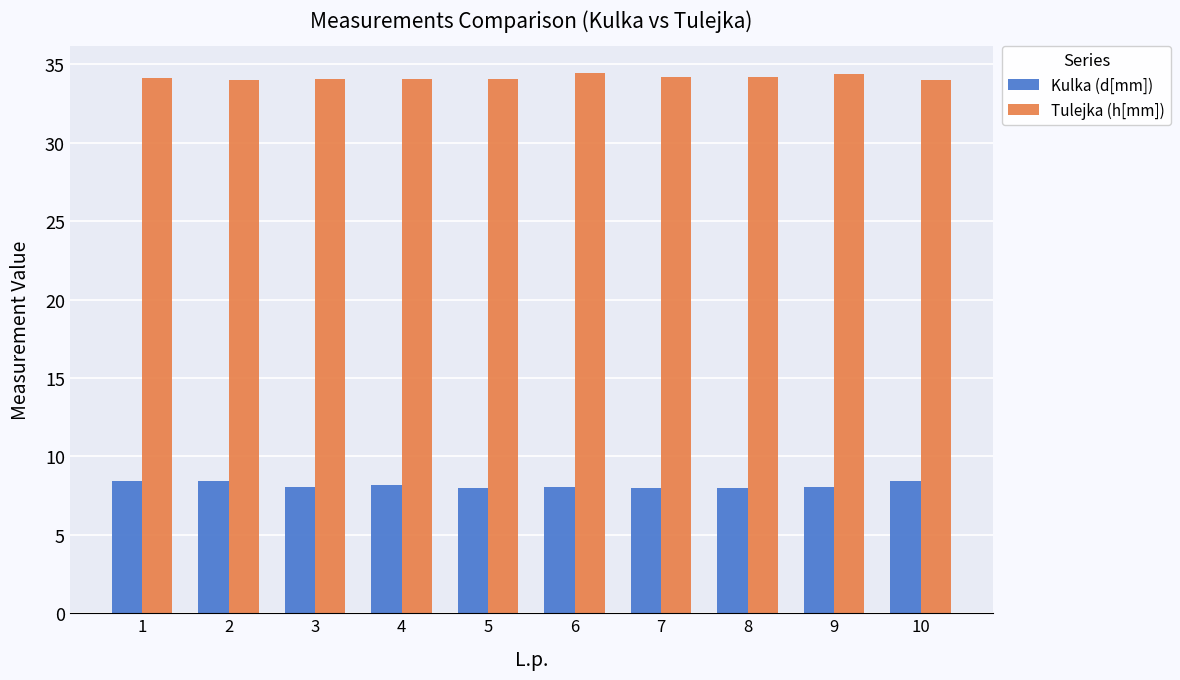

What is the total value across all series at 8?

42.2